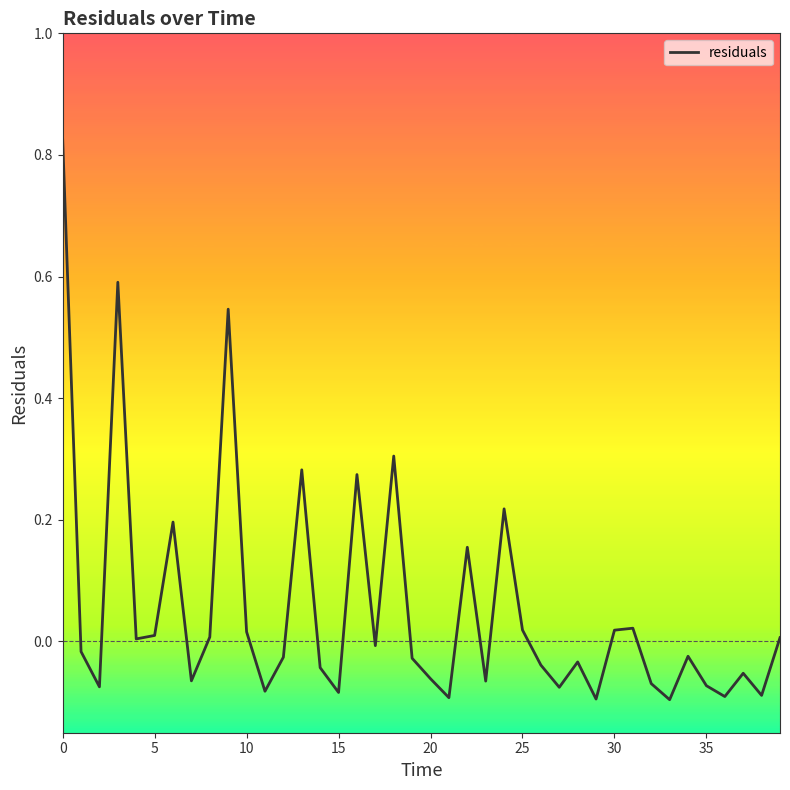

How many lines are shown in the chart?

1